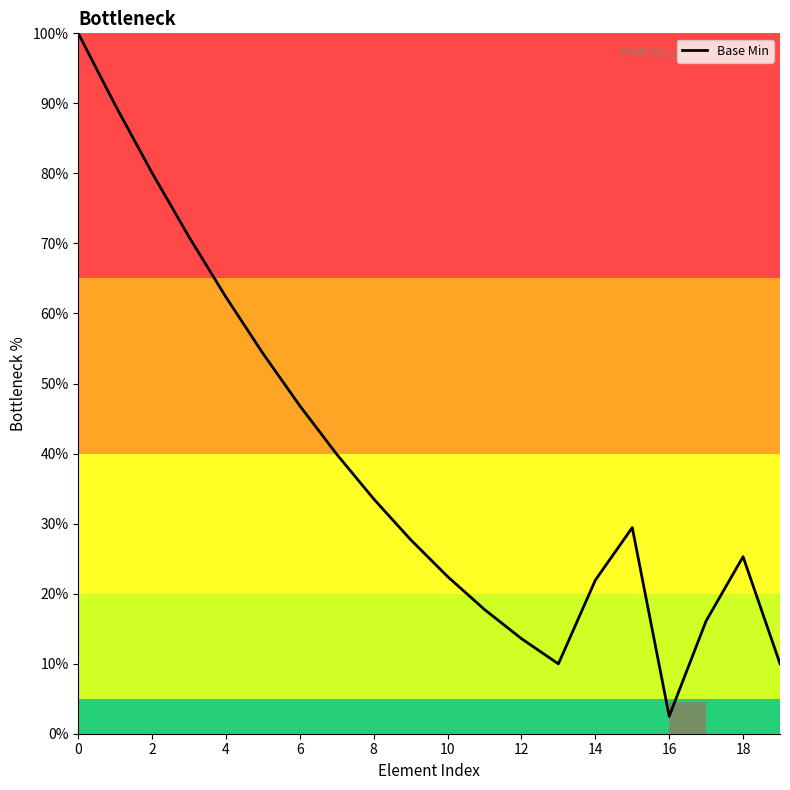

What is the difference between the maximum and second lowest values?

90.0